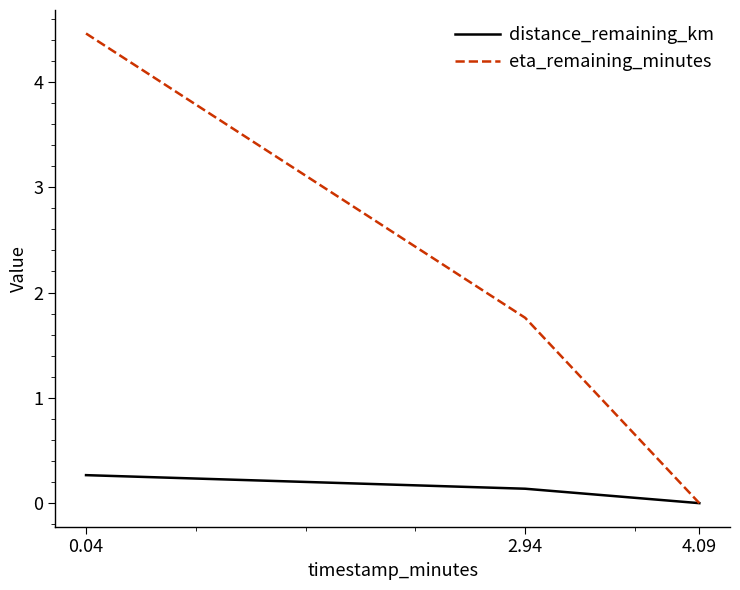

What is the maximum value shown in the chart?

4.5